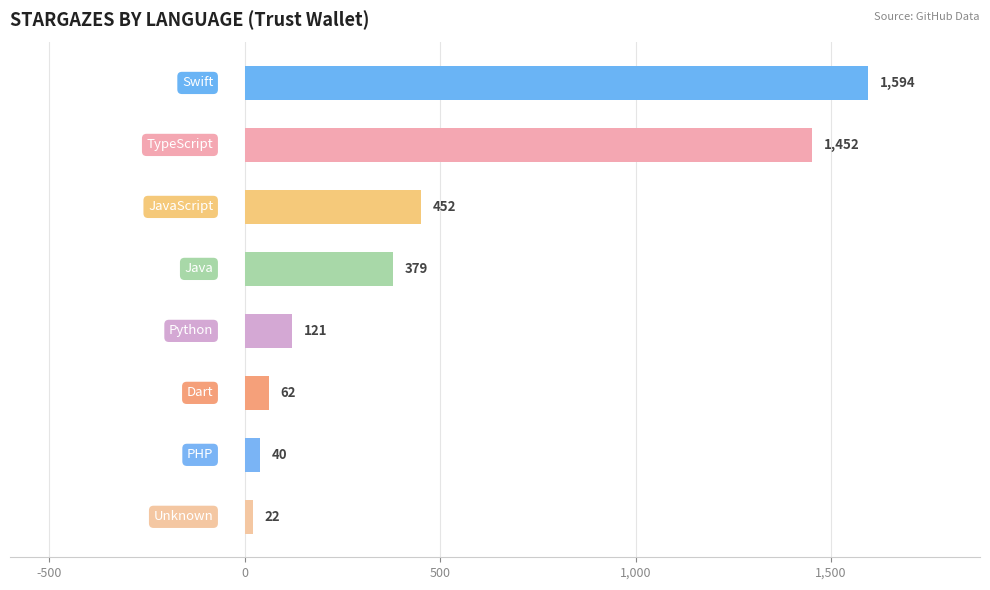

What is the value of the 5th bar from the top?

121